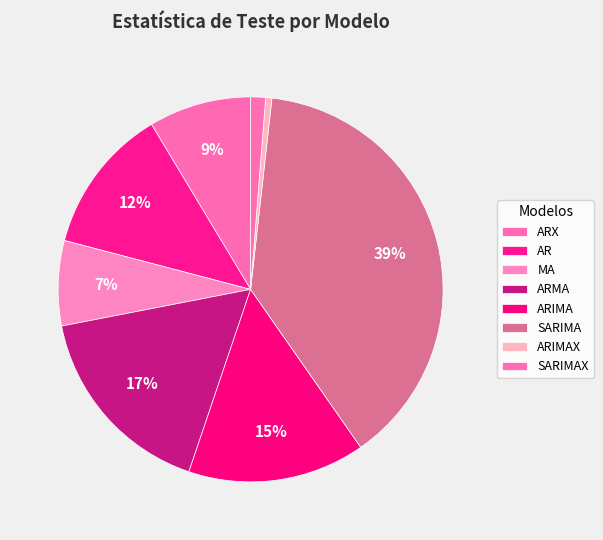

How many slices are in this pie chart?

8